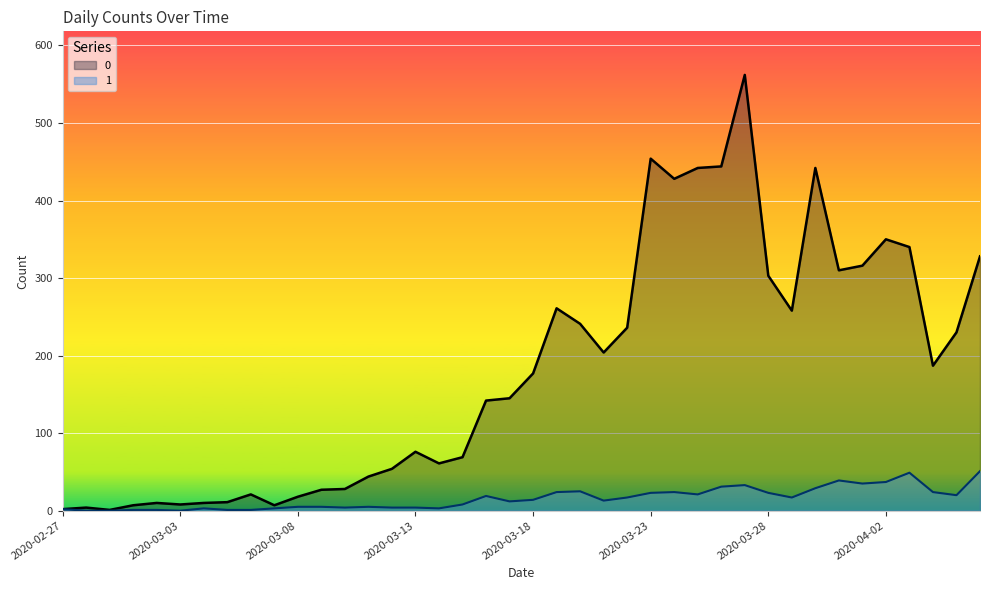

How many lines are shown in the chart?

2